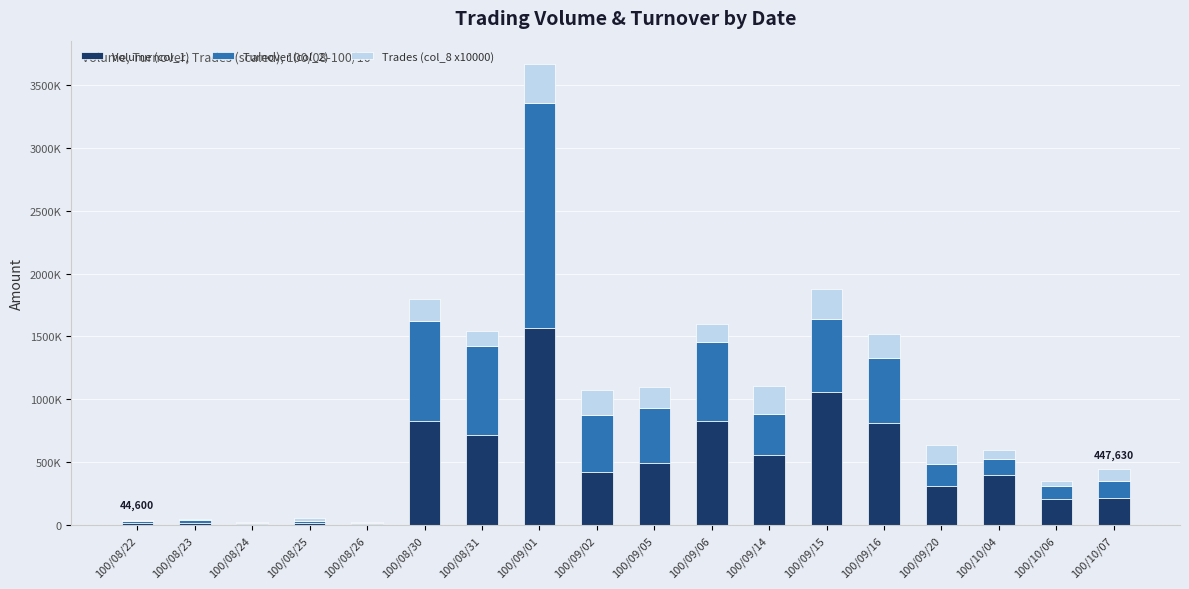

Rank the series by their average value, from lowest to highest.

Trades (col_8 x10000), Turnover (col_2), Volume (col_1)